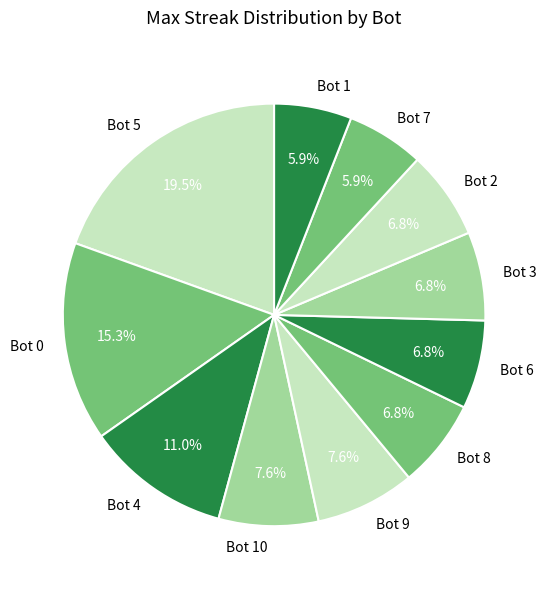

To the nearest percent, what percentage of the pie is Bot 3?

7%